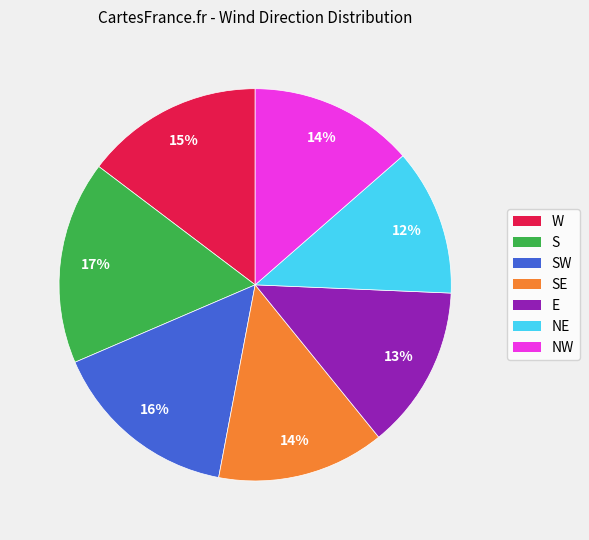

To the nearest percent, what is the difference between the largest and smallest slice percentages?

5%